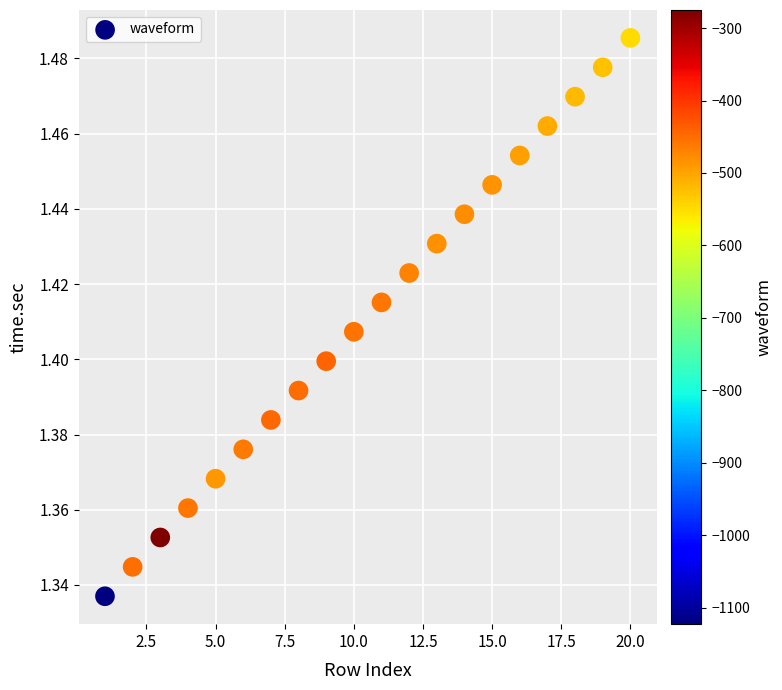

What is the range of X values (max minus min)?

19.0